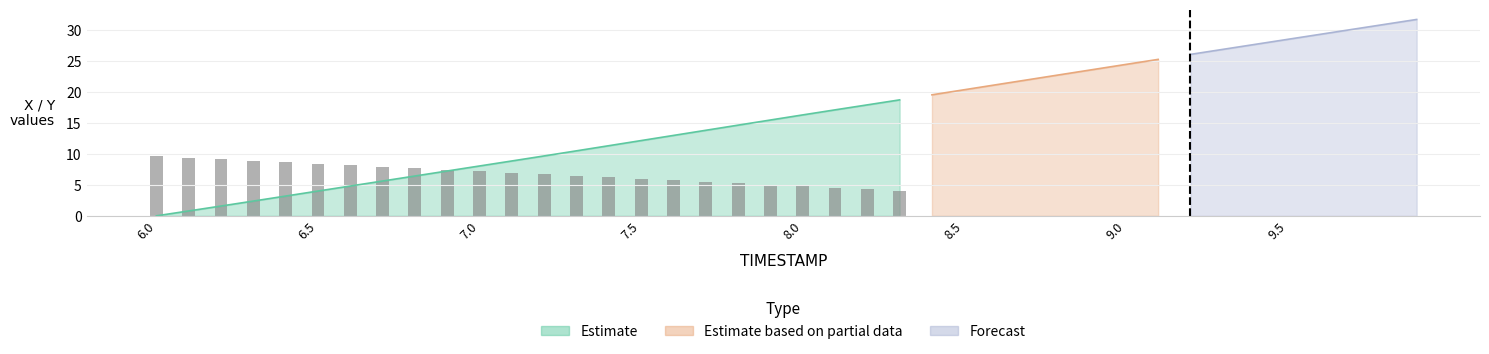

What is the difference between the second highest and second lowest values?

5.1